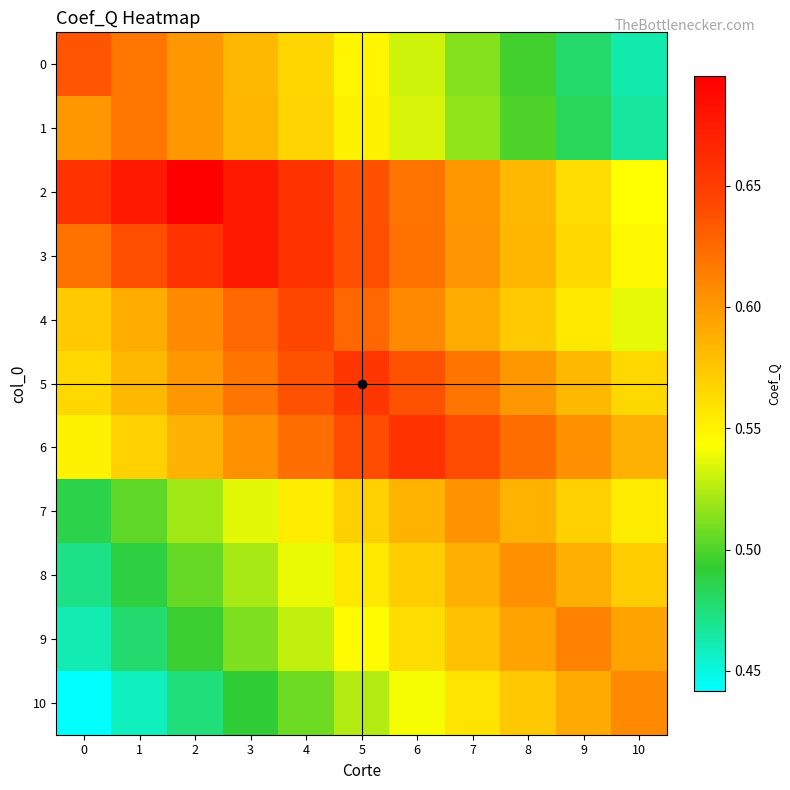

How many distinct data groups are displayed?

11